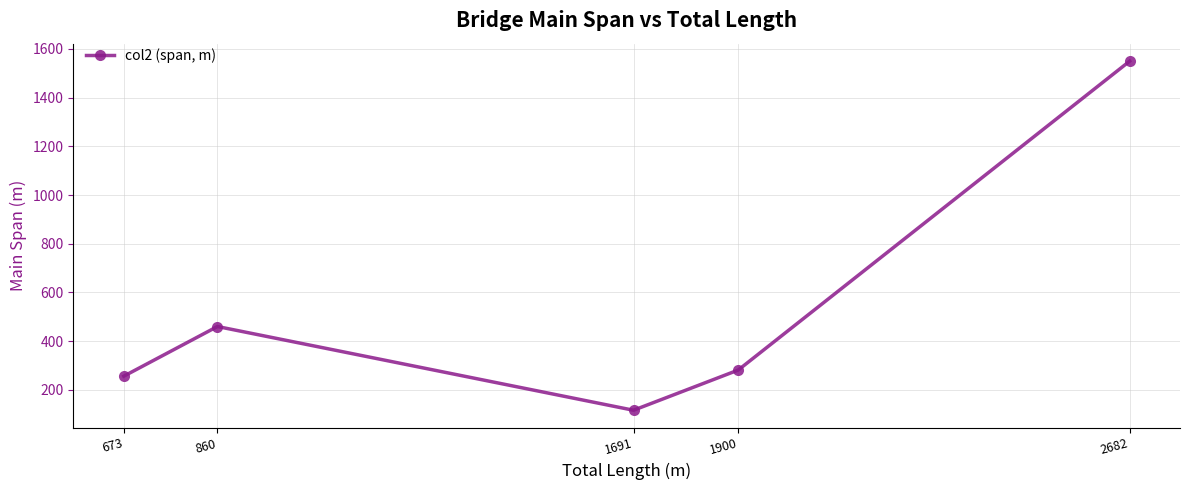

What is the ratio of the value at 1691 to the value at 673?

0.5